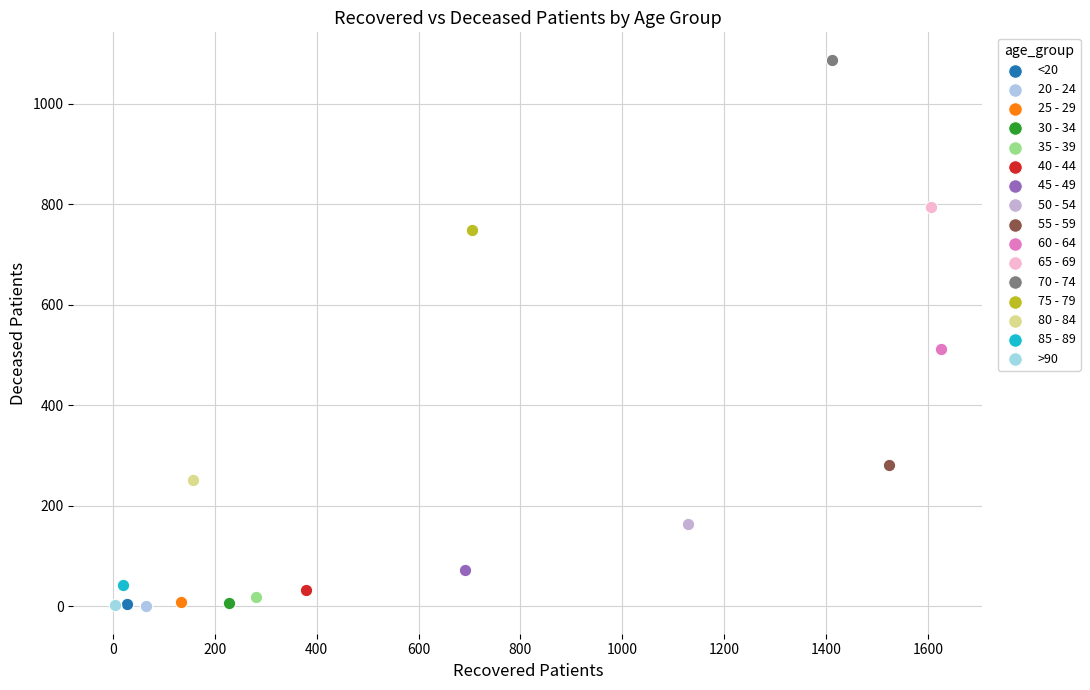

Which series contains the highest Y value?

70 - 74